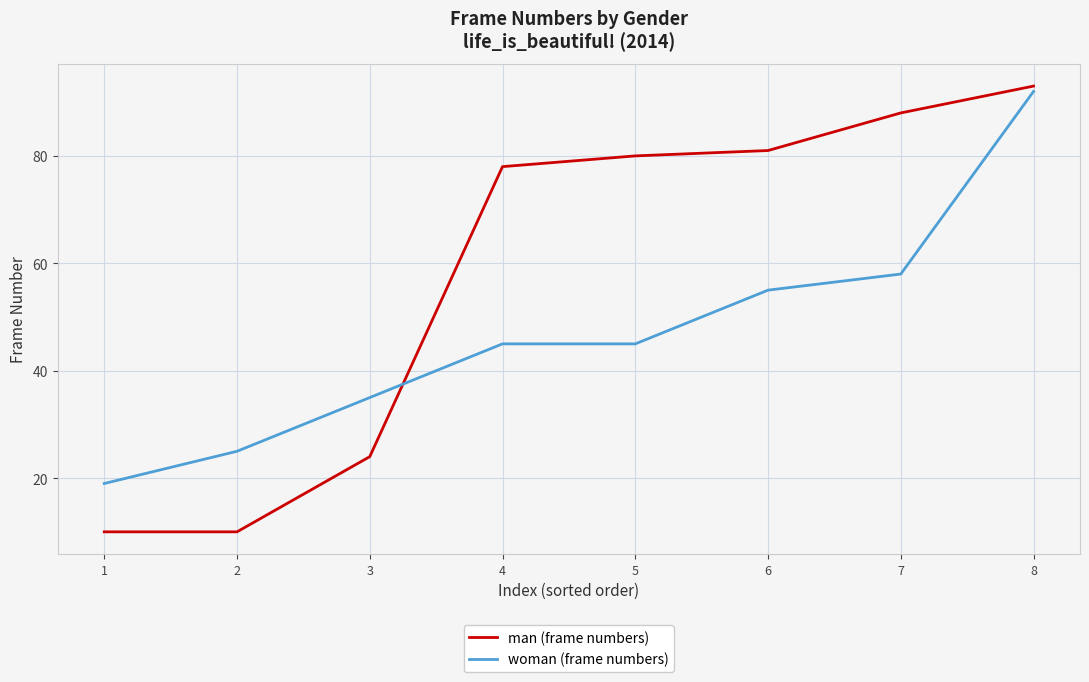

What are all the series names shown in the legend?

man (frame numbers), woman (frame numbers)